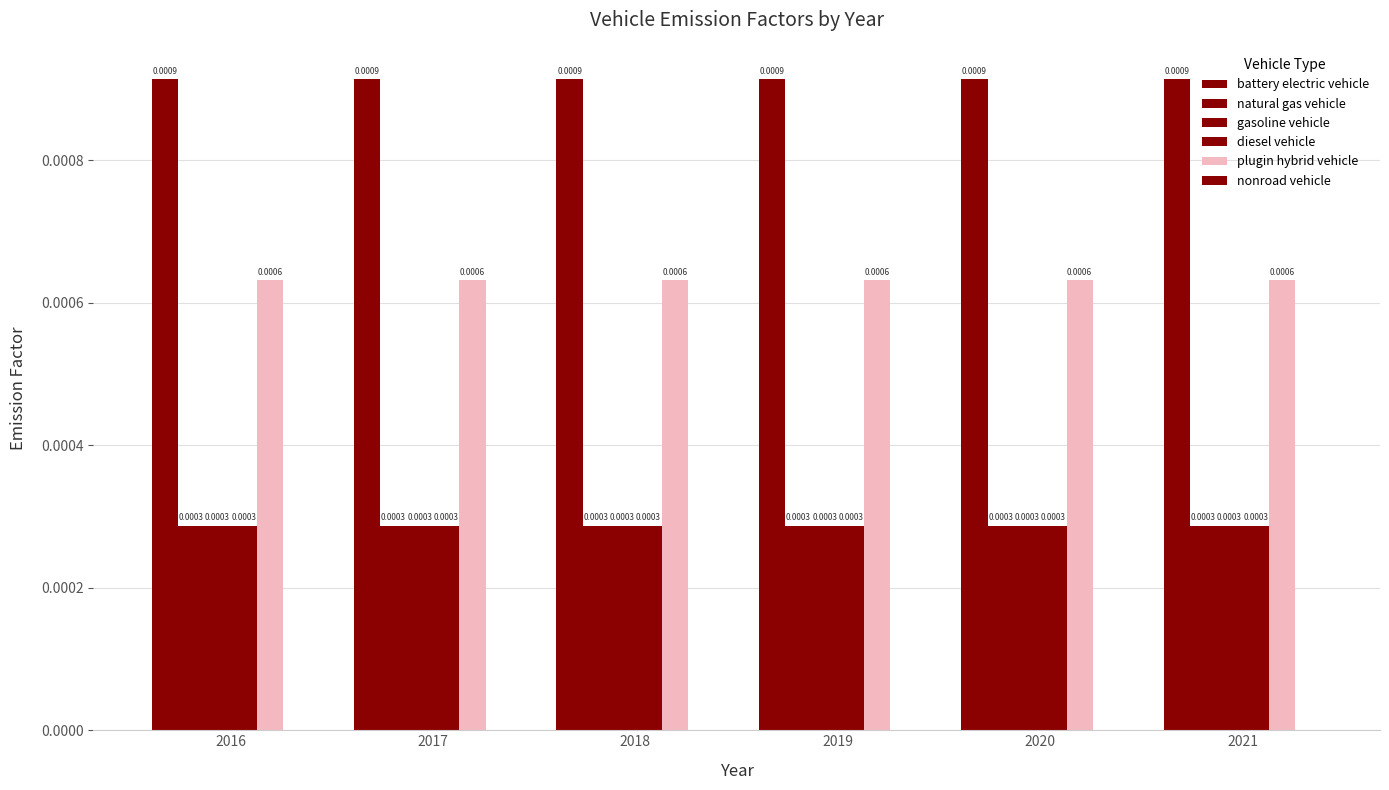

Count the number of data series in this chart.

5